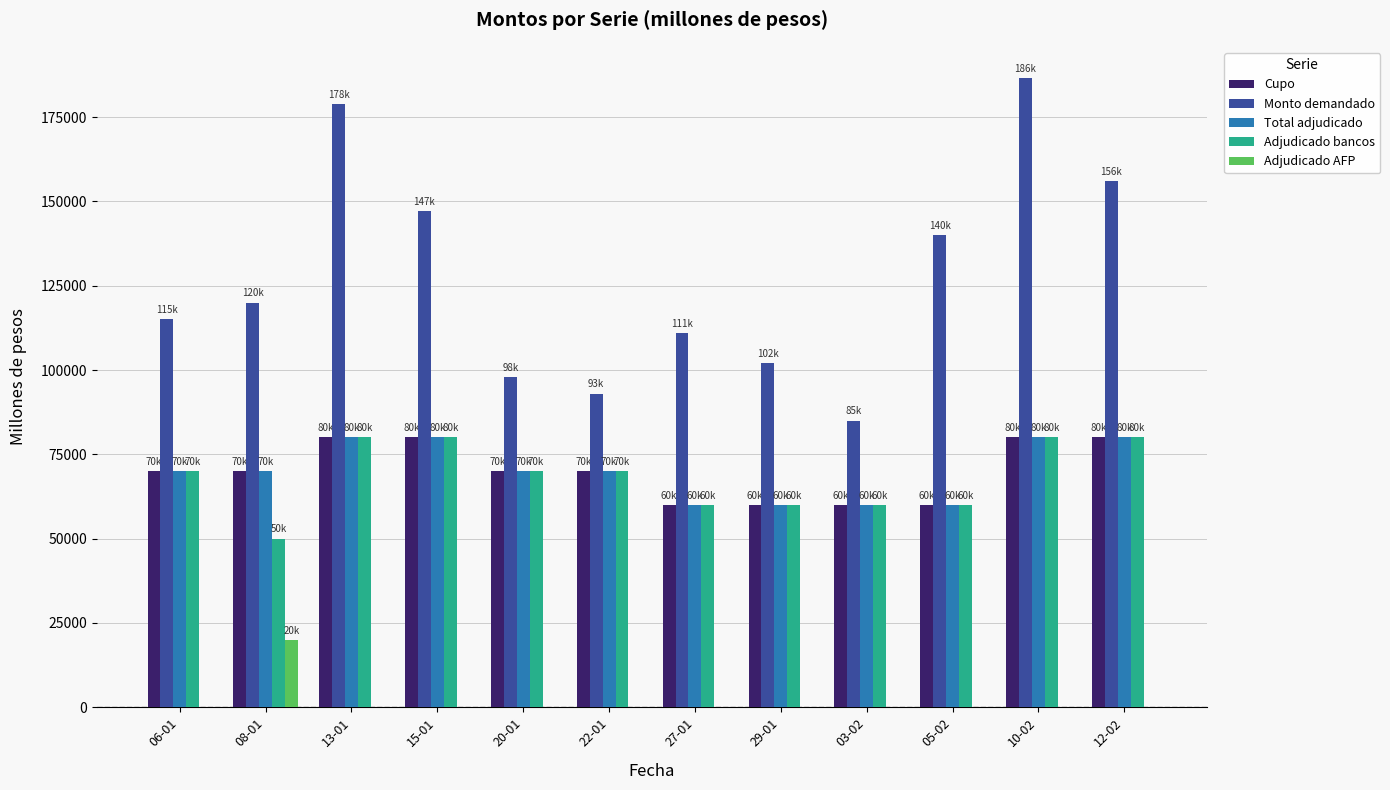

What is the maximum value shown in the chart?

186500